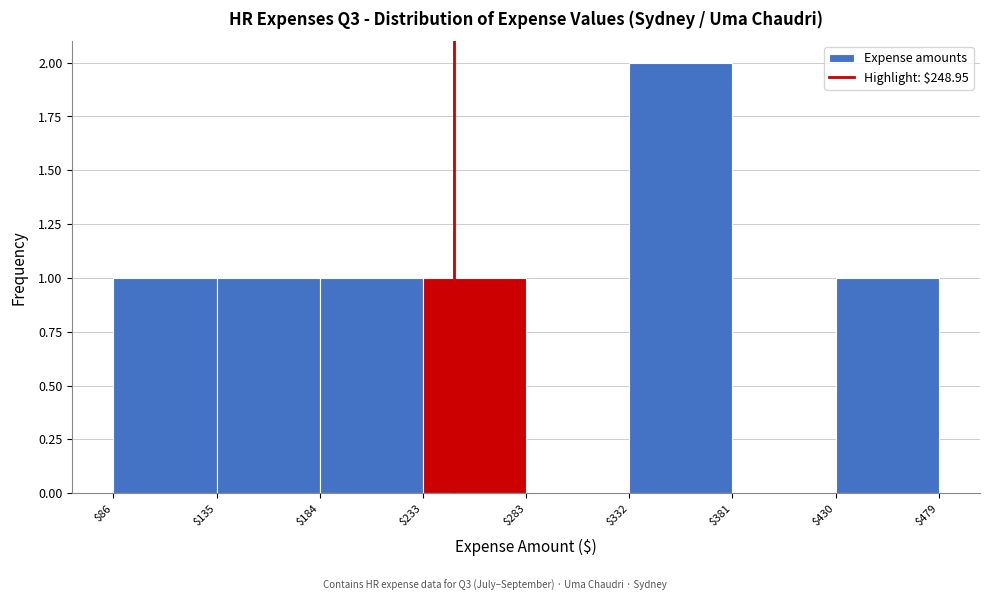

Reading left to right, transcribe this chart: for each bar, give the range it covers on the x-axis and its height. The values are not printed on the chart, so give them approximately, as read against the axis.

$86 to $135: 1
$135 to $184: 1
$184 to $233: 1
$233 to $283: 1
$283 to $332: 0
$332 to $381: 2
$381 to $430: 0
$430 to $479: 1